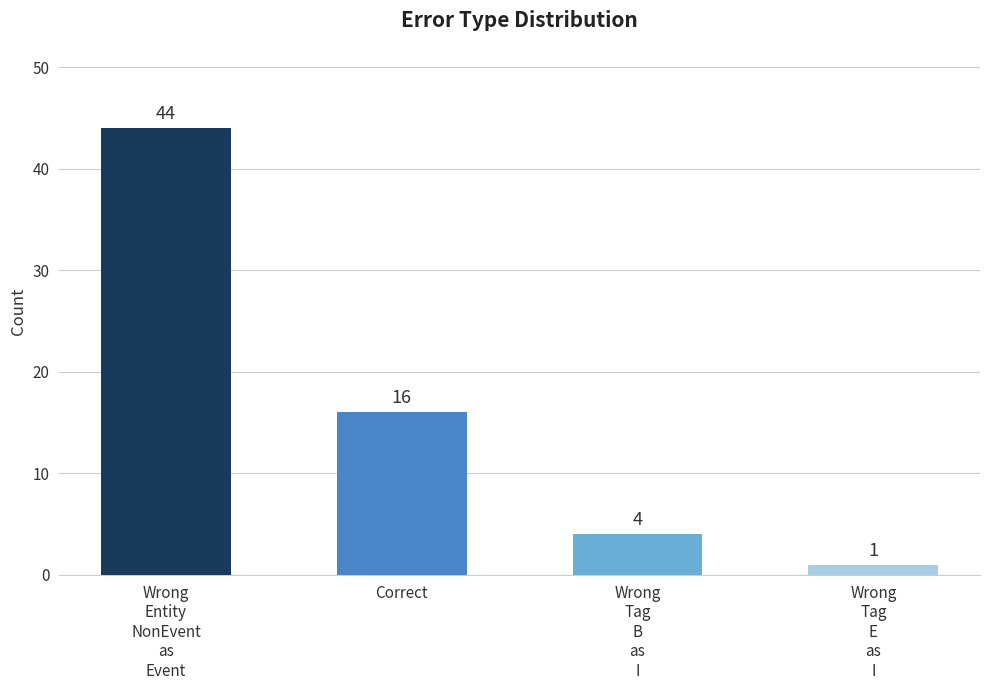

True or false: the data shows 16 at Correct.

True